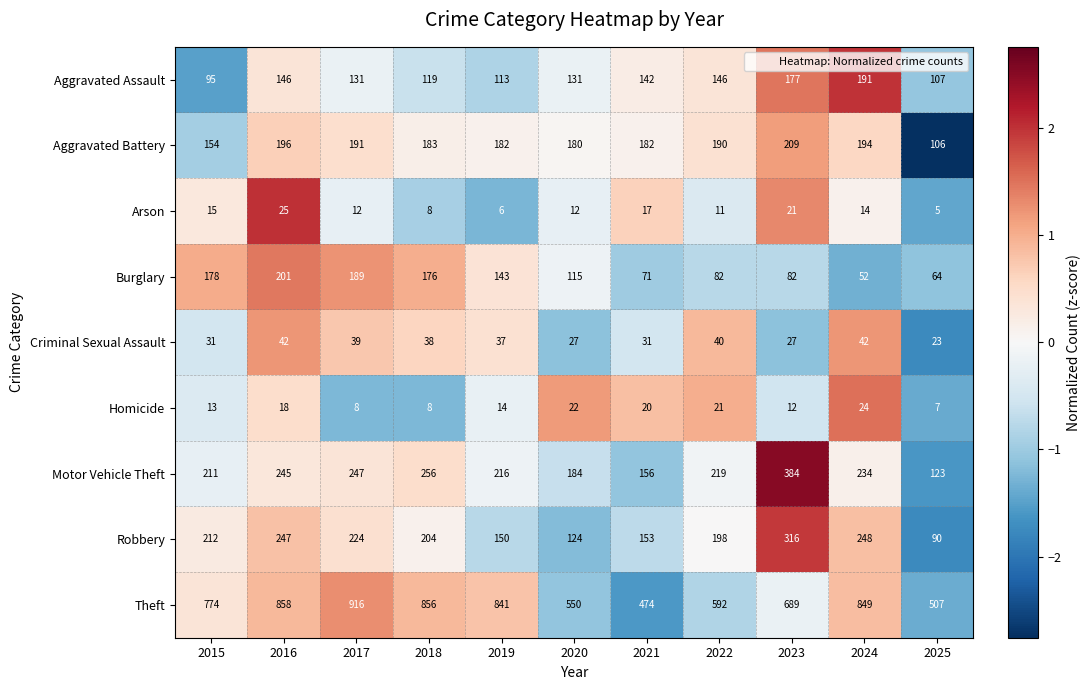

At which label does Robbery reach its minimum?

2025